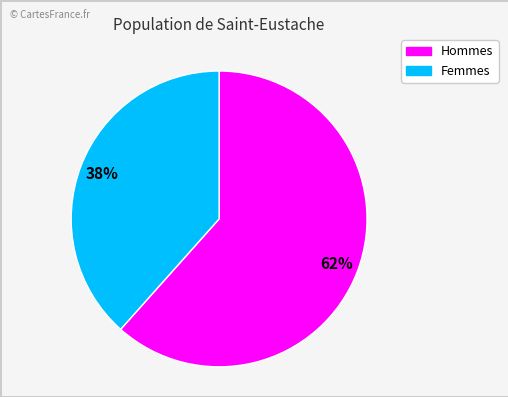

Is there any slice that represents more than half of the pie?

Yes